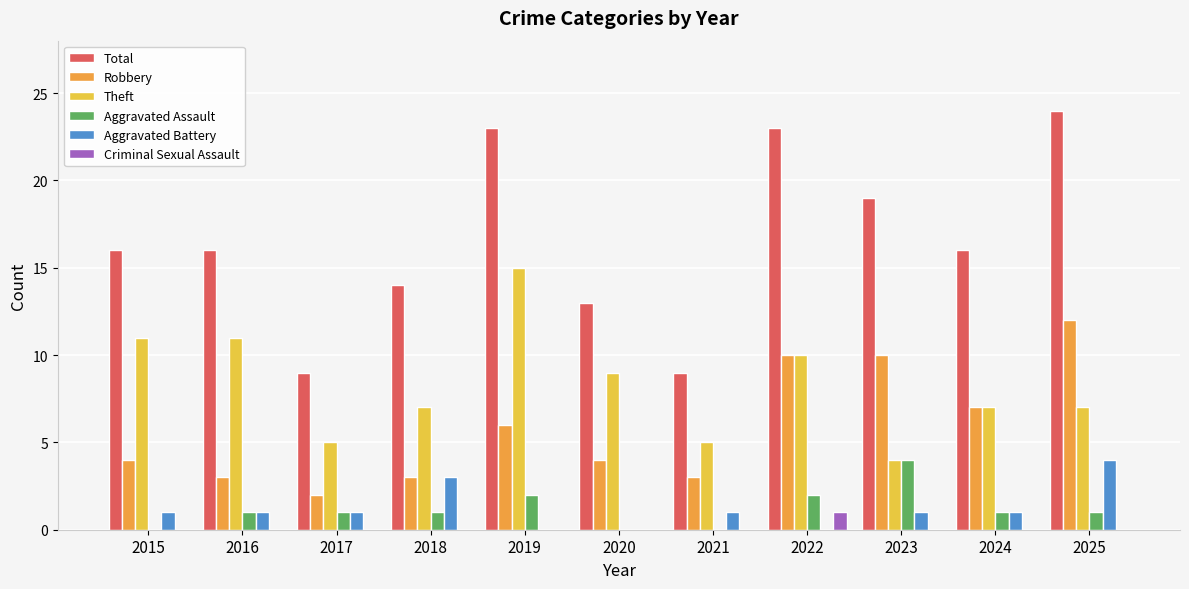

The Criminal Sexual Assault series shows 1 at 2022. True or false?

True